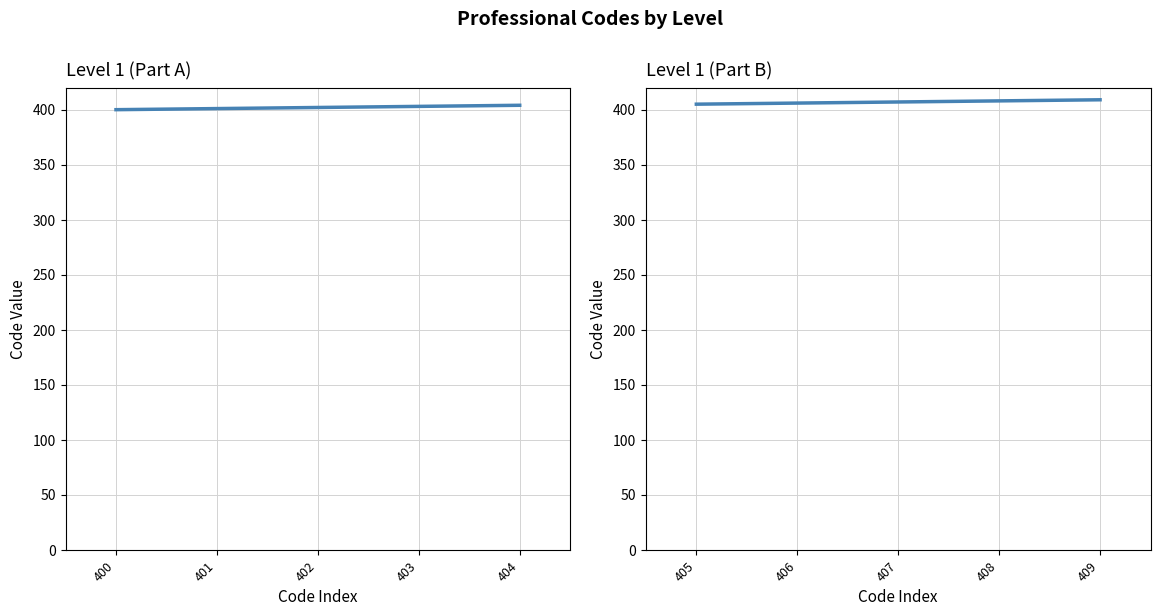

The chart shows a value of 728 at 409. True or false?

False